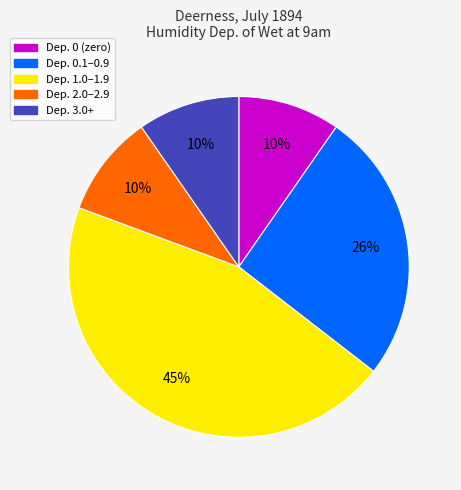

Is there a majority slice in this chart?

No